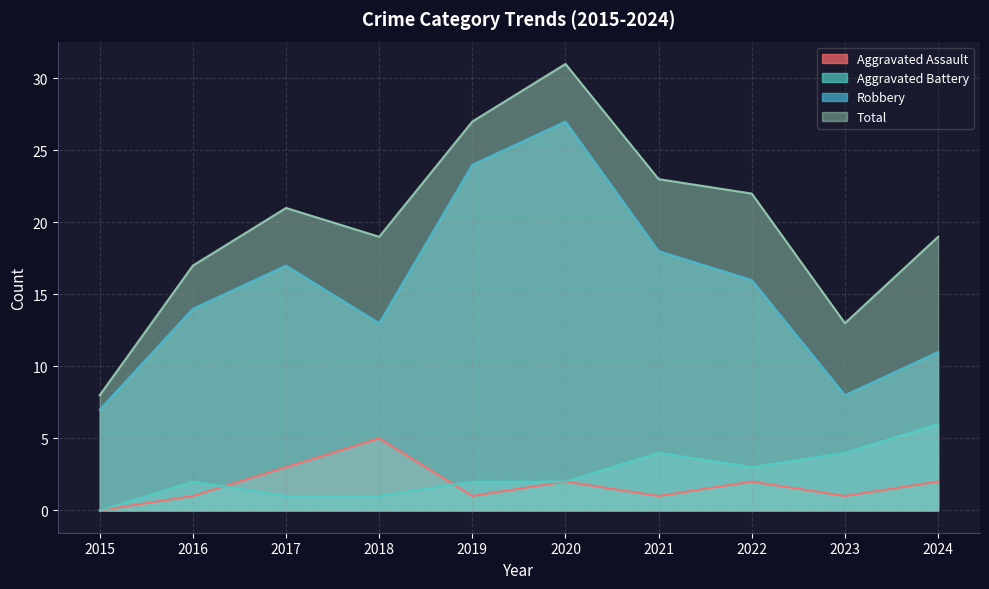

Which series has the largest total across all categories?

Total